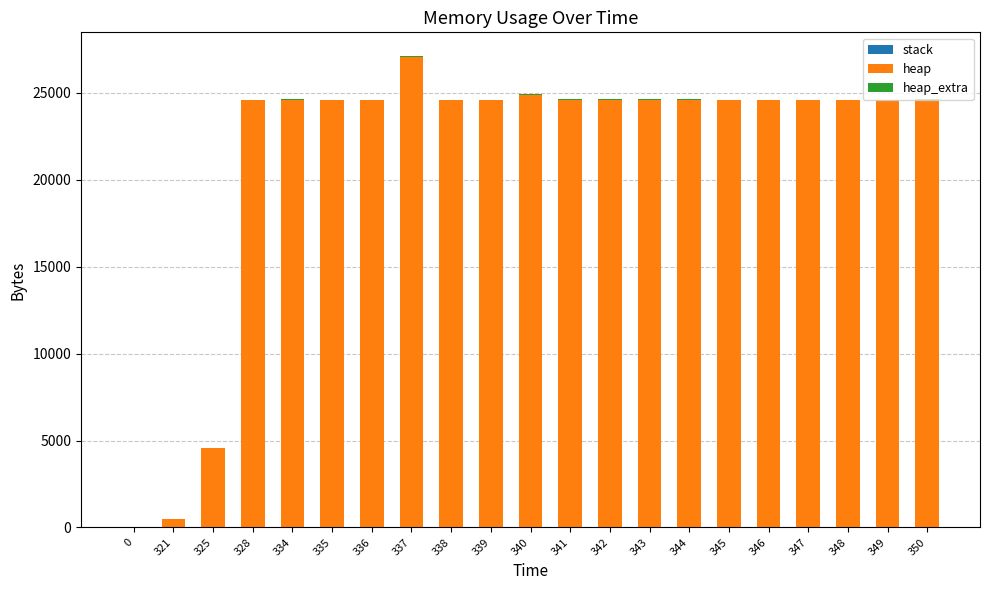

At which category is the sum across all series the highest?

337